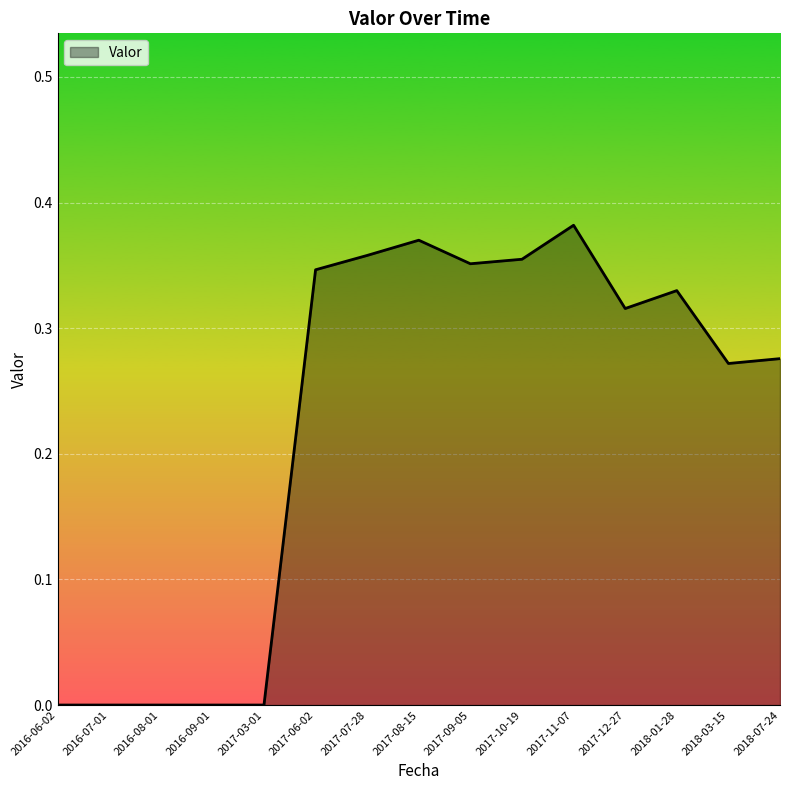

What position from the right is 2016-08-01?

13